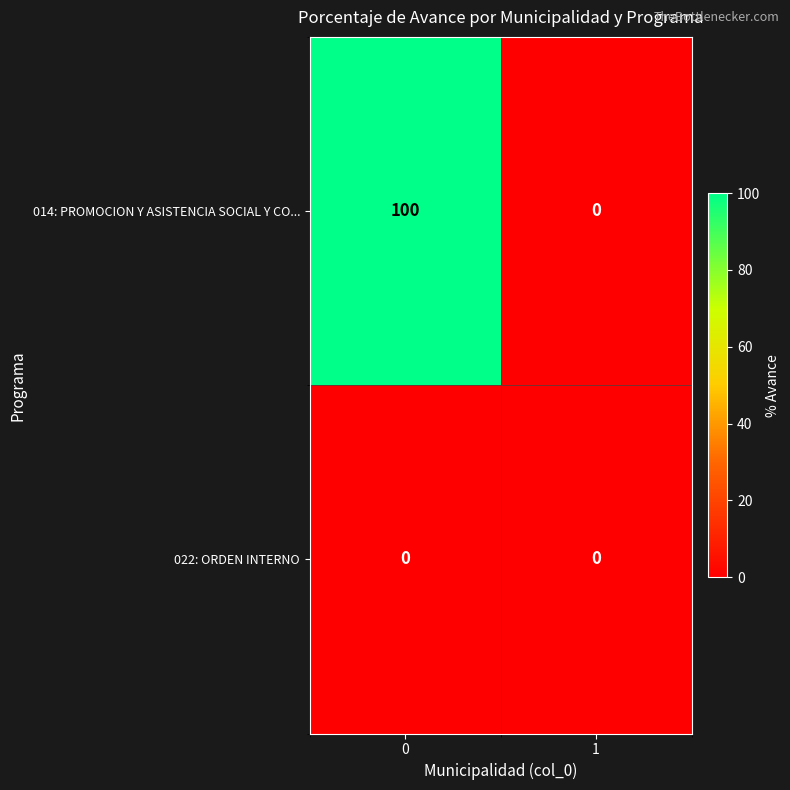

Is the value of 022: ORDEN INTERNO at 0 greater than the value of 014: PROMOCION Y ASISTENCIA SOCIAL Y CO... at 0?

No